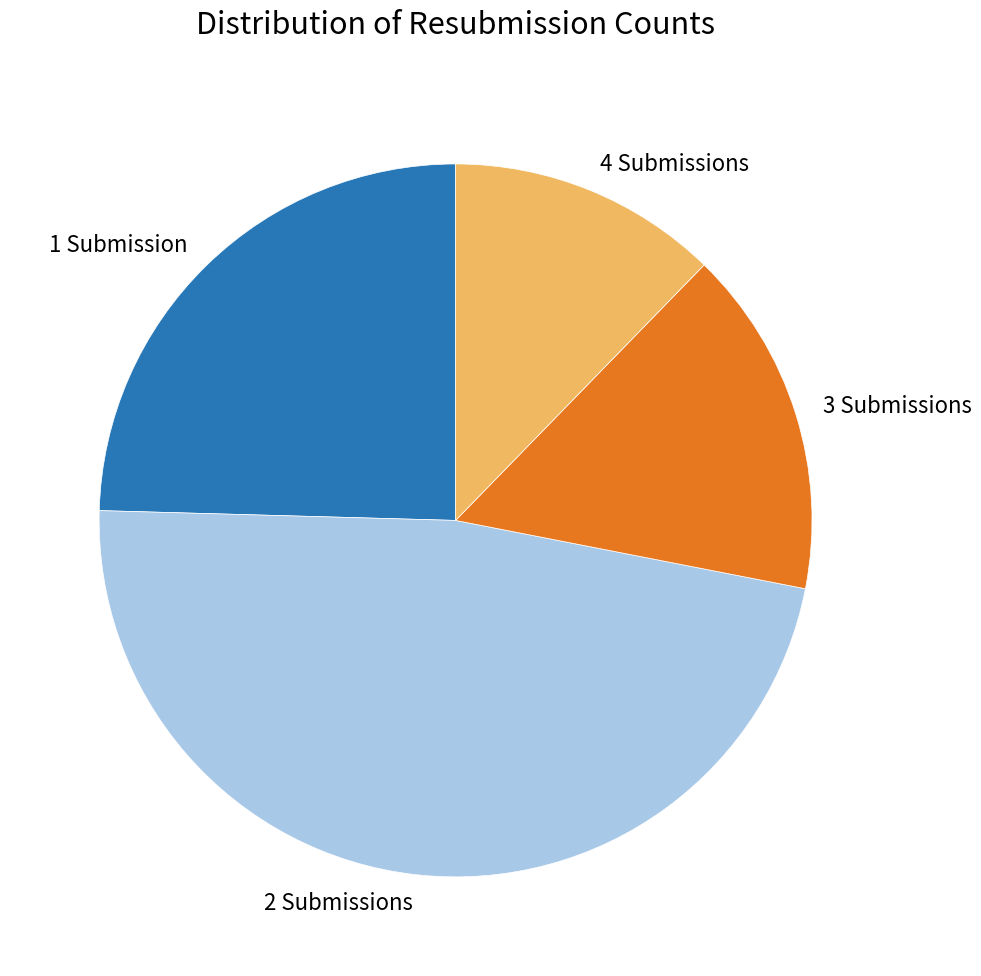

Is the sum of 3 Submissions and 4 Submissions greater than half?

No